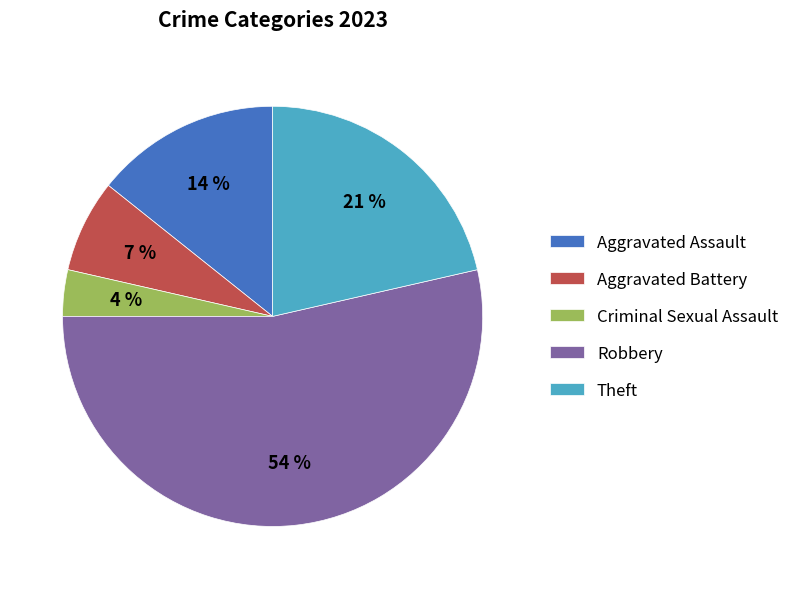

Count the number of slices in the pie.

5